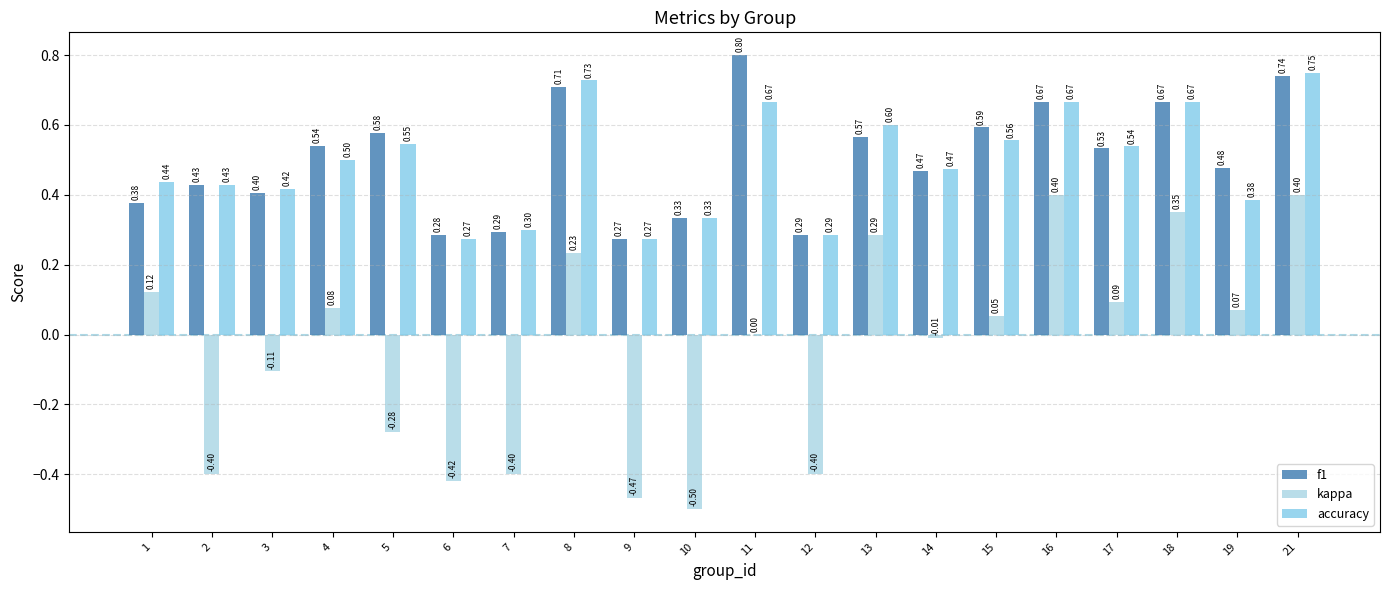

Count the number of categories in the chart.

20